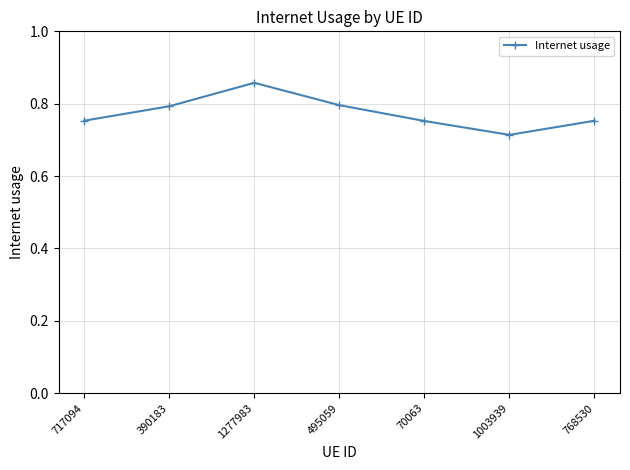

What is the label of the 6th point from the left?

1003939